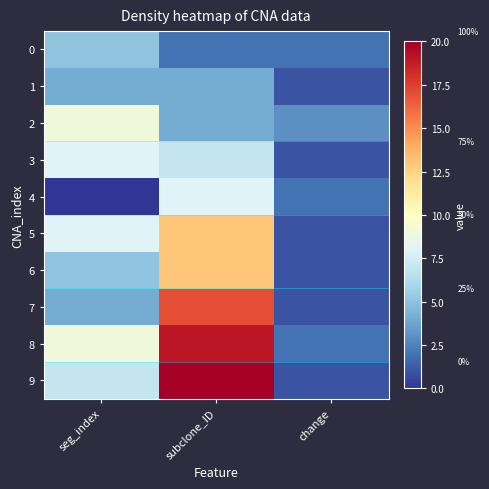

What is the approximate value of 1 at 3, to the nearest 5?

5